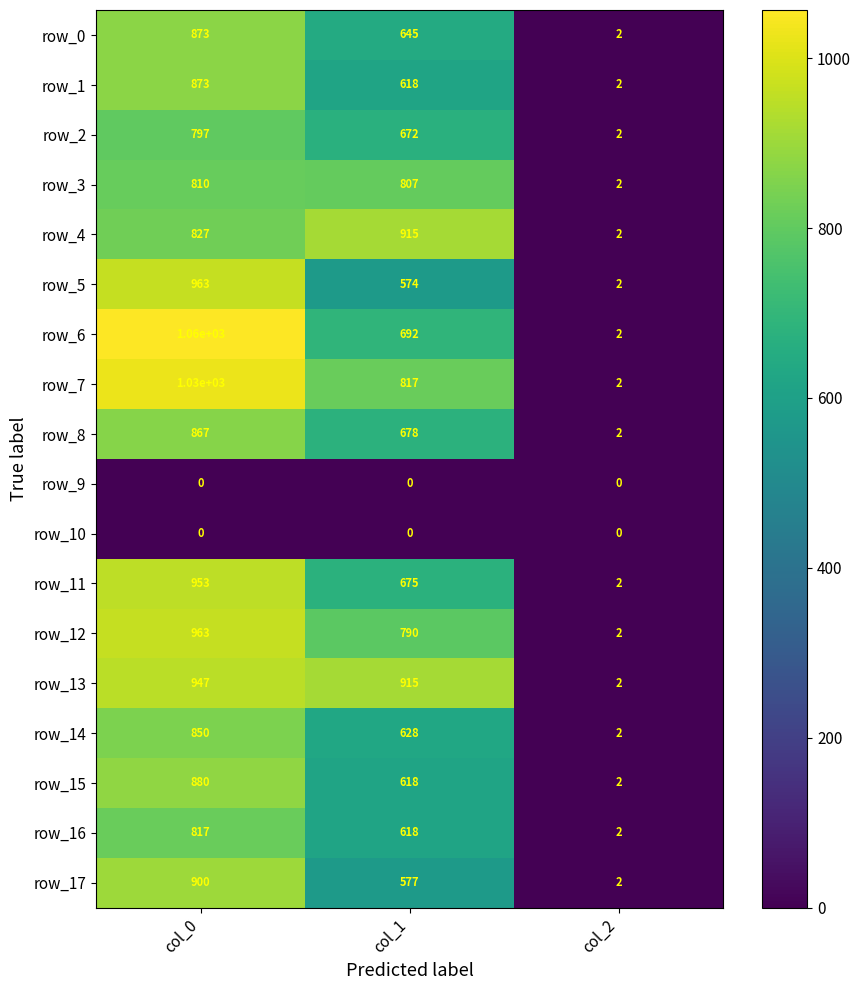

The row_0 series shows 1 at col_2. True or false?

False